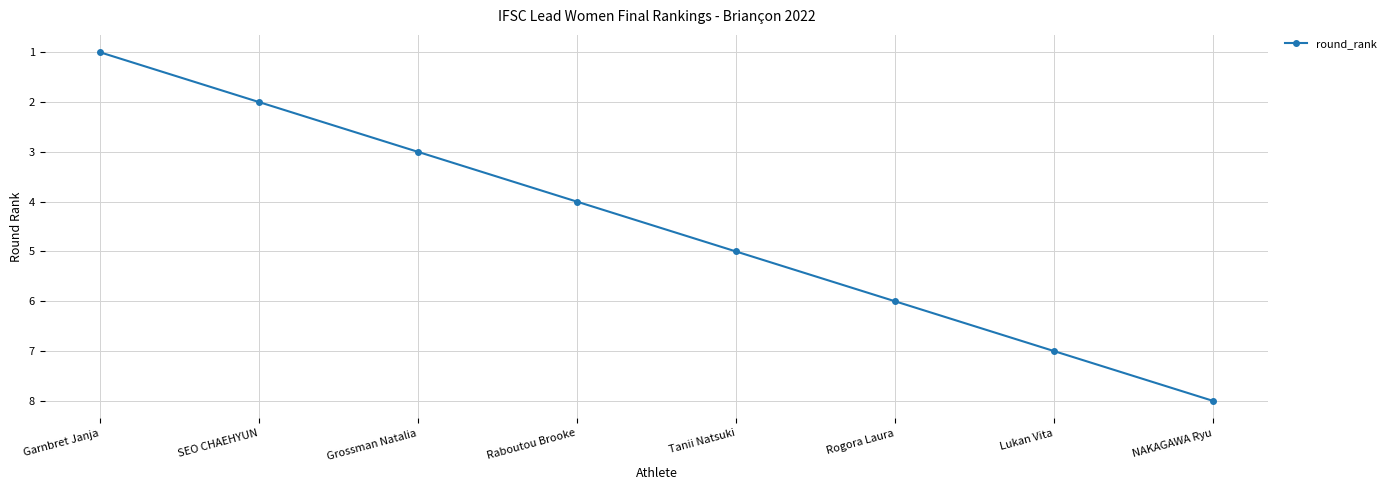

Reading left to right, list all the values displayed in this chart.

1	2	3	4	5	6	7	8